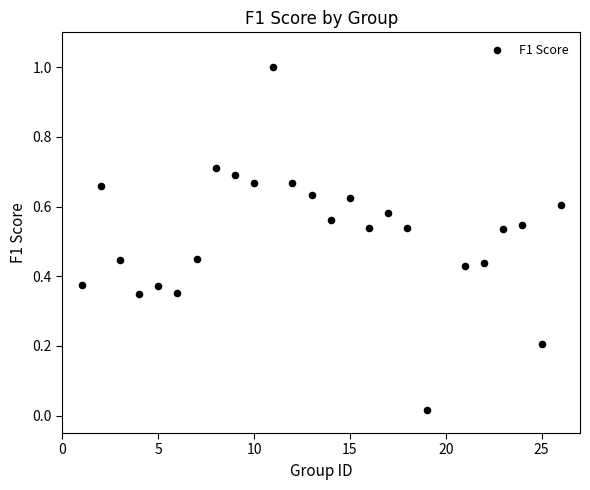

What is the range of X values (max minus min)?

25.0